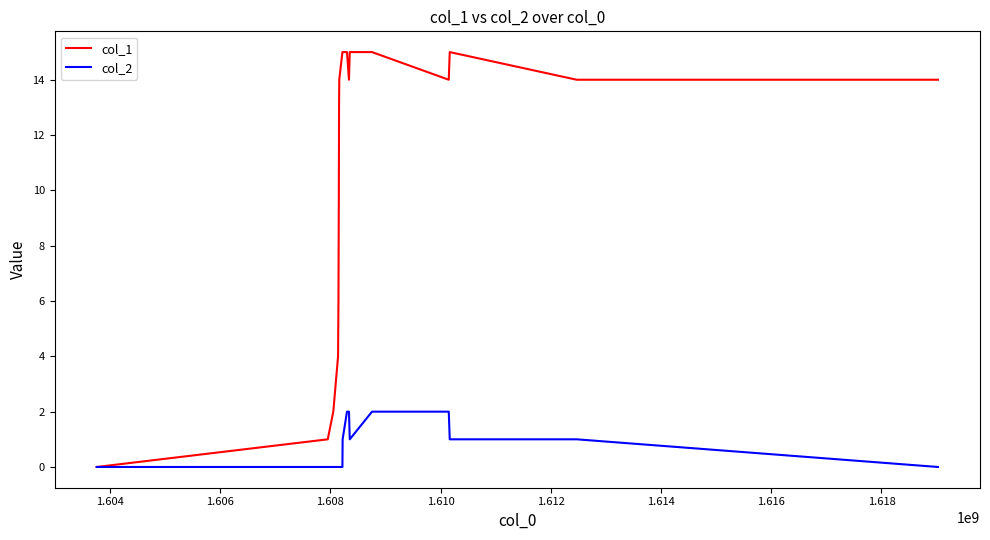

Which series has the largest range (max minus min)?

col_1